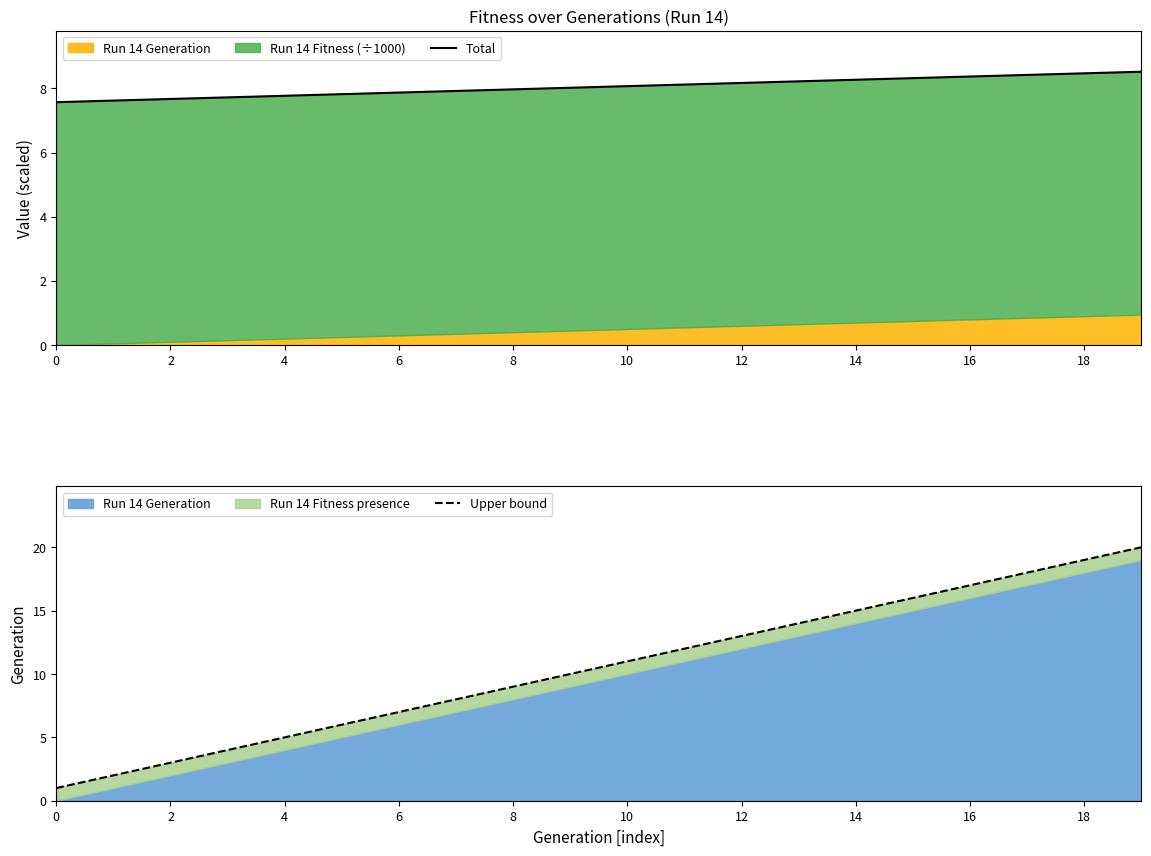

The Total series shows 1.9 at 0. True or false?

False